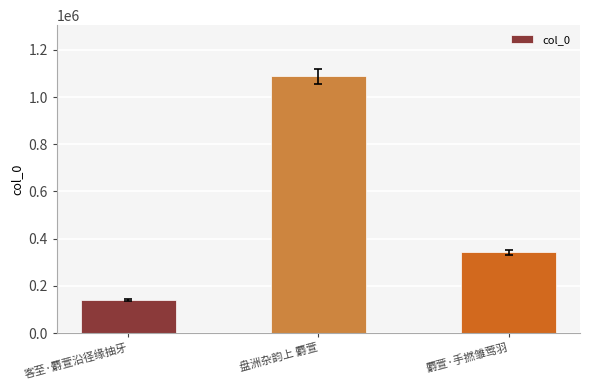

What position from the right is 客至·麝萱沿径缘抽牙?

3